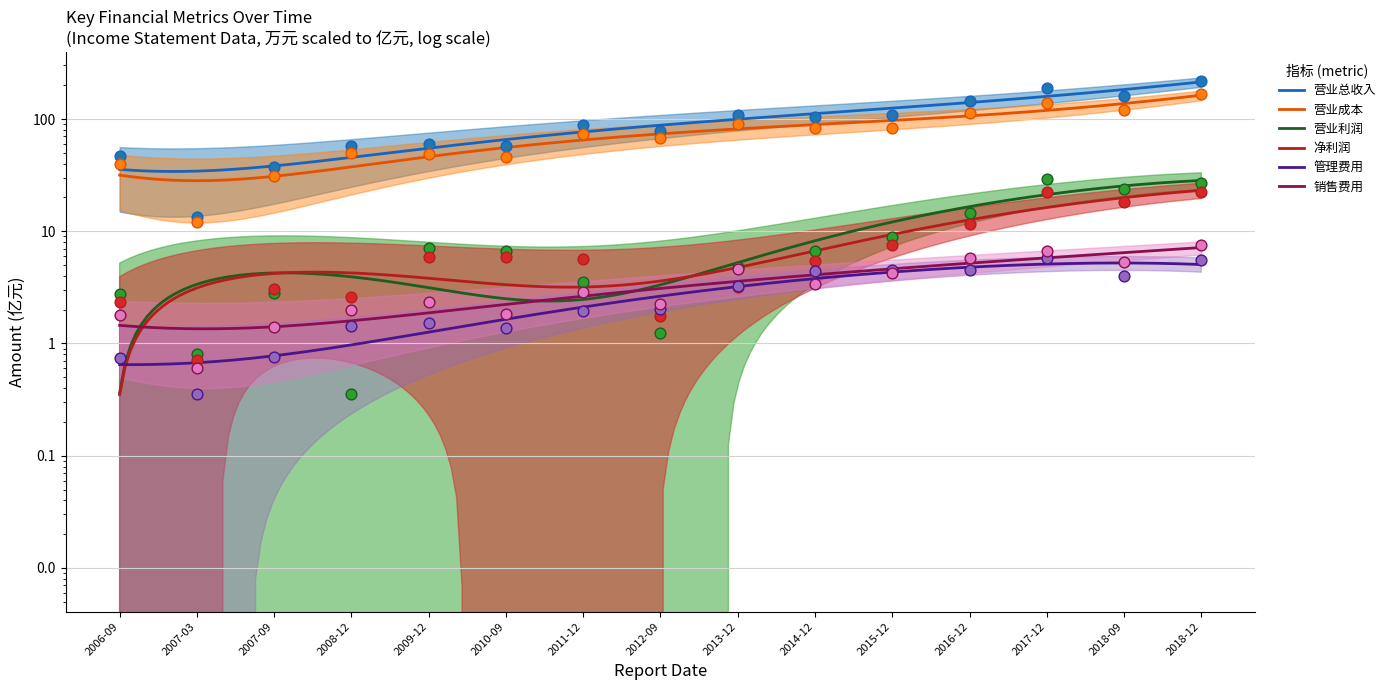

What are all the series names shown in the legend?

营业总收入, 营业成本, 营业利润, 净利润, 管理费用, 销售费用